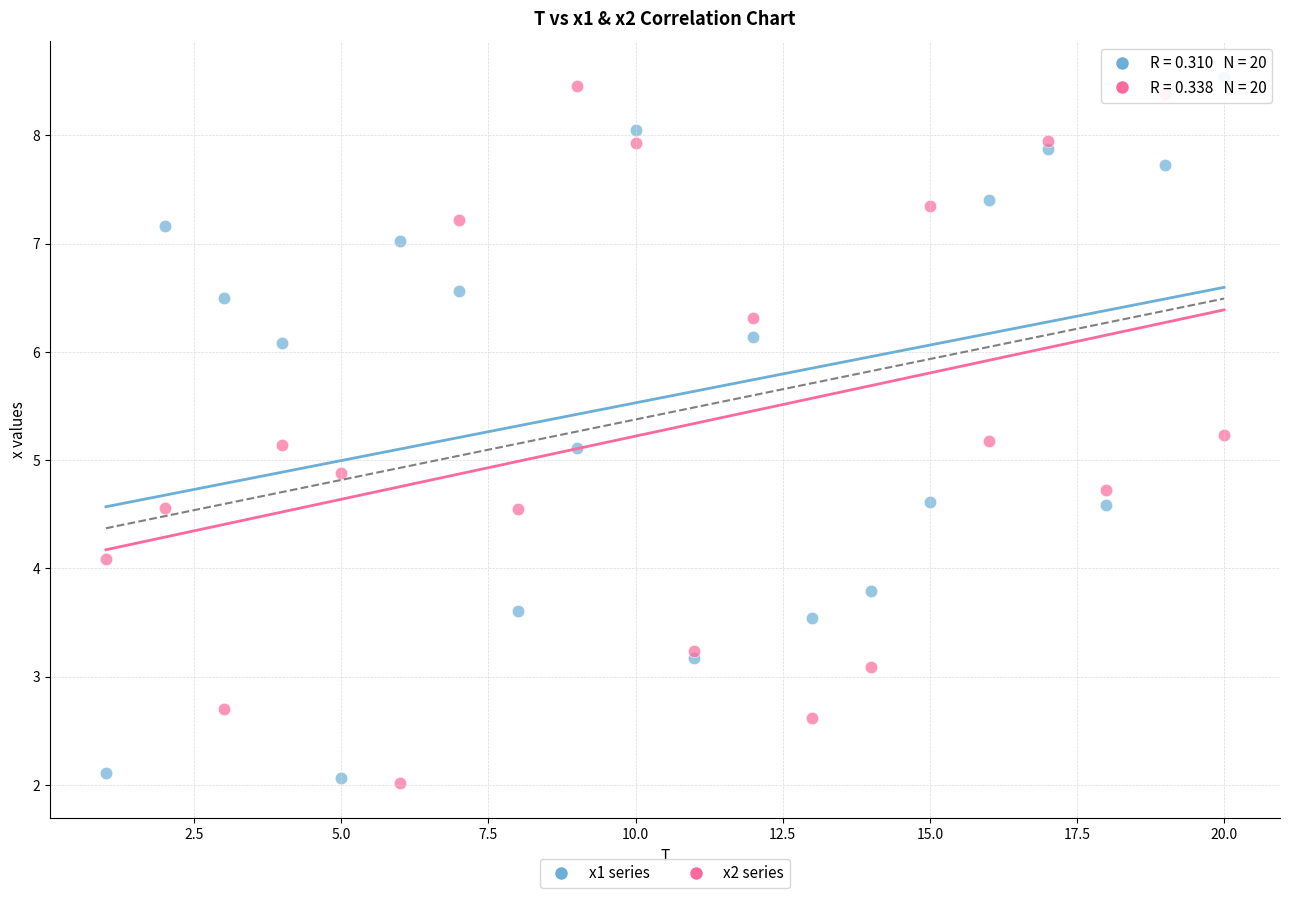

What is the X range (max minus min) for the scatter plot?

19.0